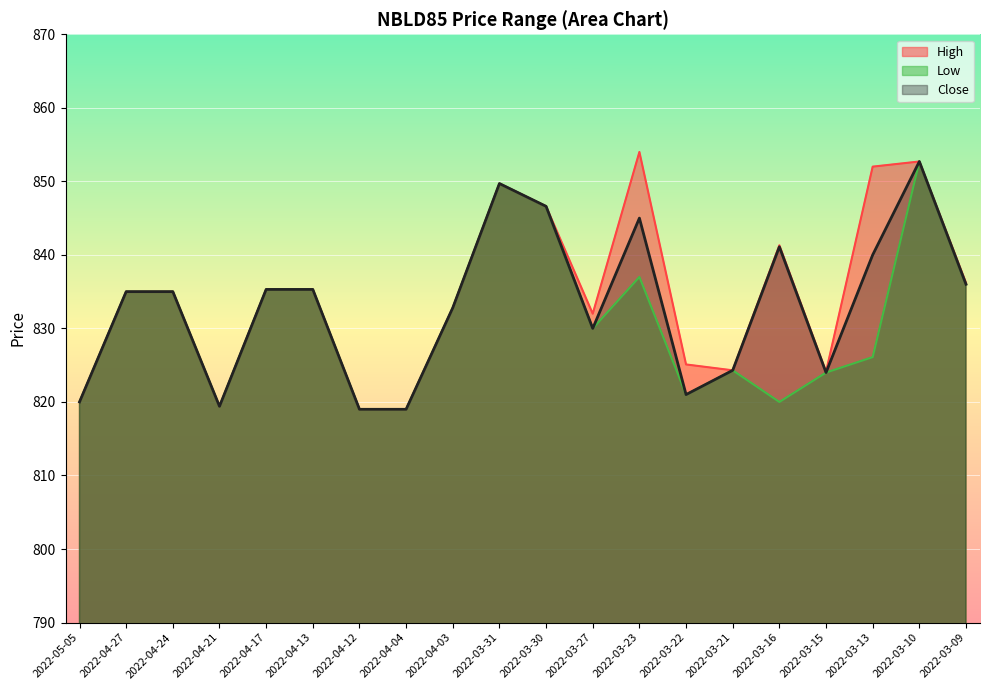

List the labels in order of Close value, smallest first.

2022-04-12, 2022-04-04, 2022-04-21, 2022-05-05, 2022-03-22, 2022-03-15, 2022-03-21, 2022-03-27, 2022-04-03, 2022-04-27, 2022-04-24, 2022-04-17, 2022-04-13, 2022-03-09, 2022-03-13, 2022-03-16, 2022-03-23, 2022-03-30, 2022-03-31, 2022-03-10